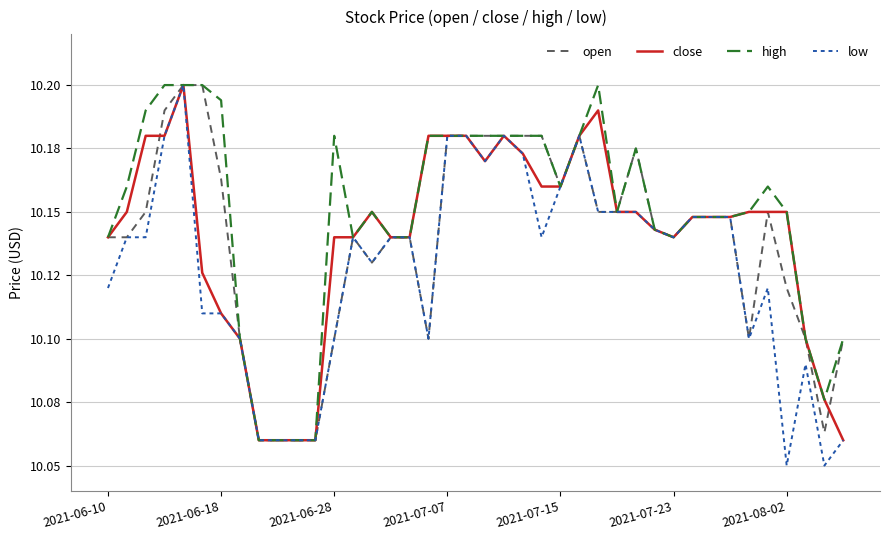

What are all the series names shown in the legend?

open, close, high, low